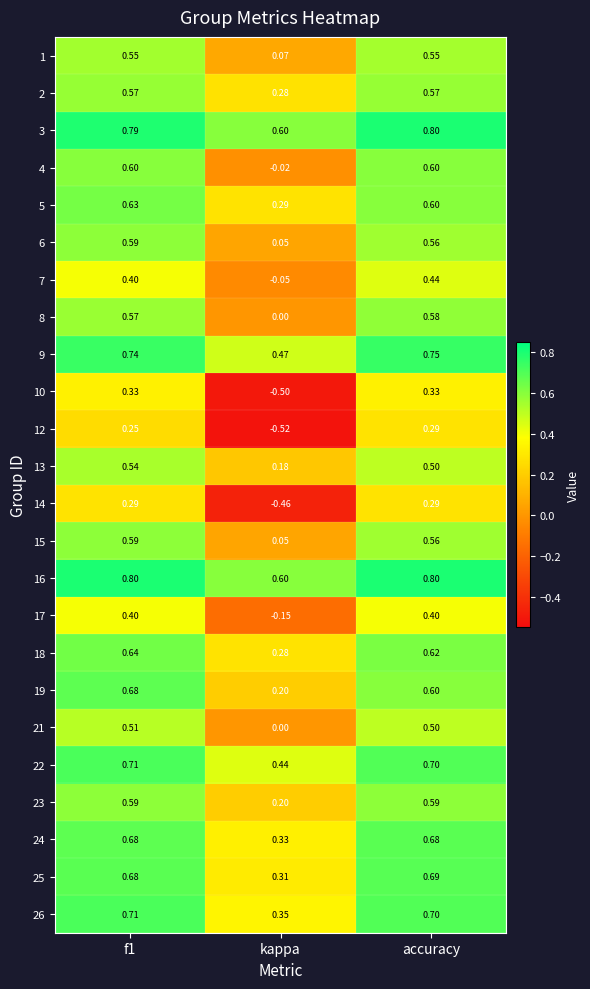

At which label is 1 closest to 0?

kappa